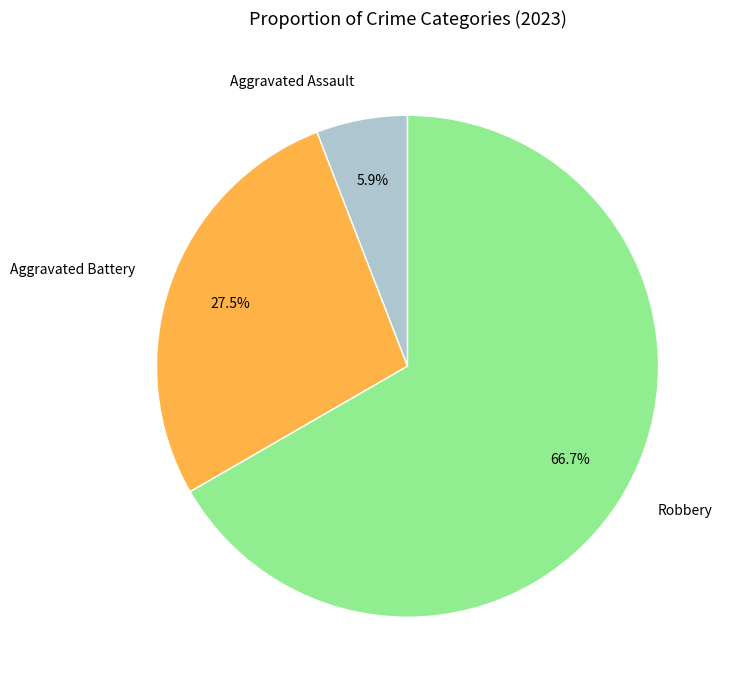

Rank the categories by value from highest to lowest.

Robbery, Aggravated Battery, Aggravated Assault